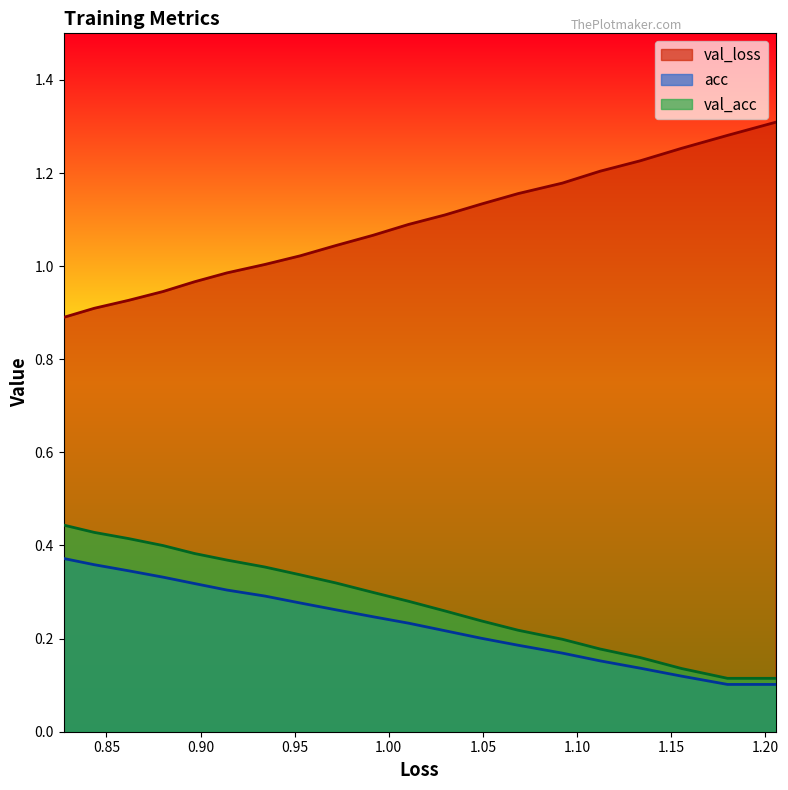

Does the chart display data point markers on the line(s)?

No